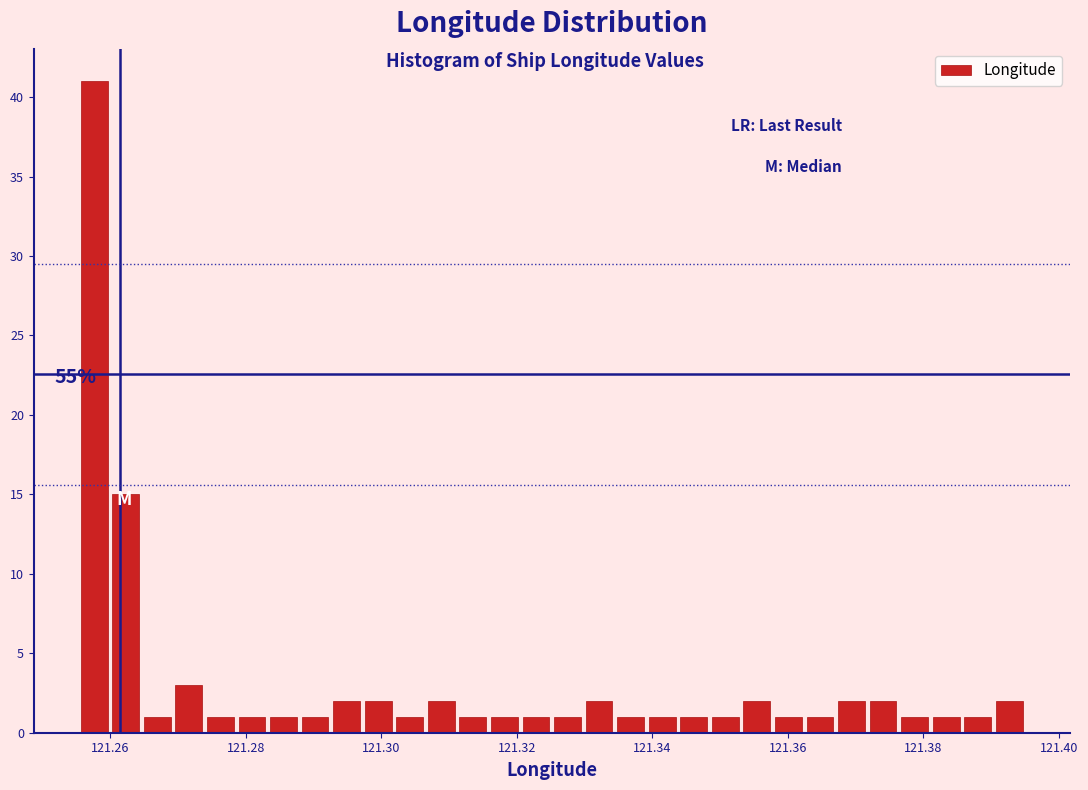

Read against the x-axis, roughly where is the centre of the tallest bar?

121.258